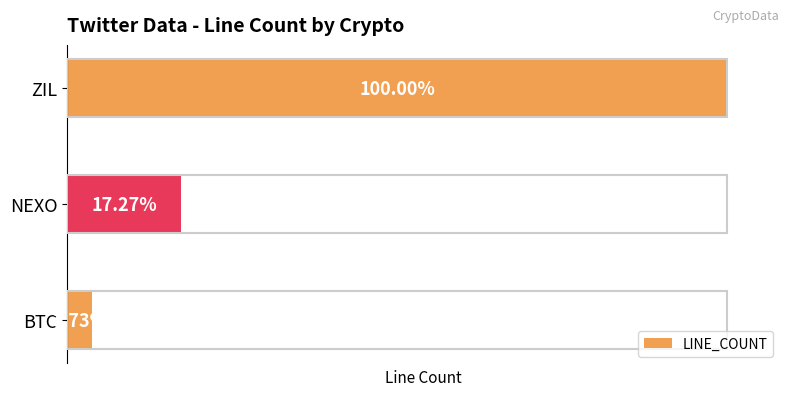

Rank the categories by value from highest to lowest.

2, 1, 0